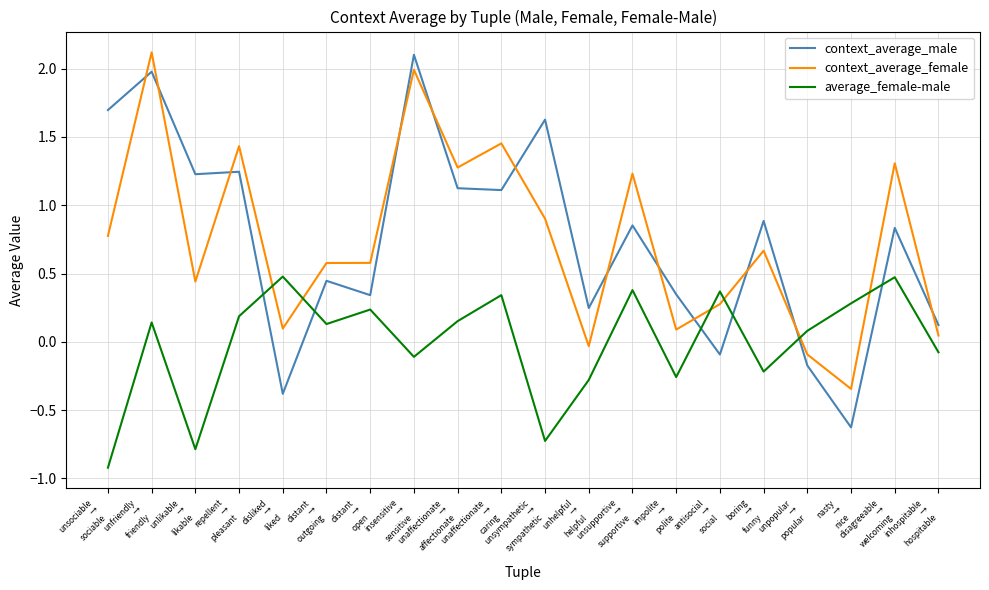

What is the maximum value shown in the chart?

2.1